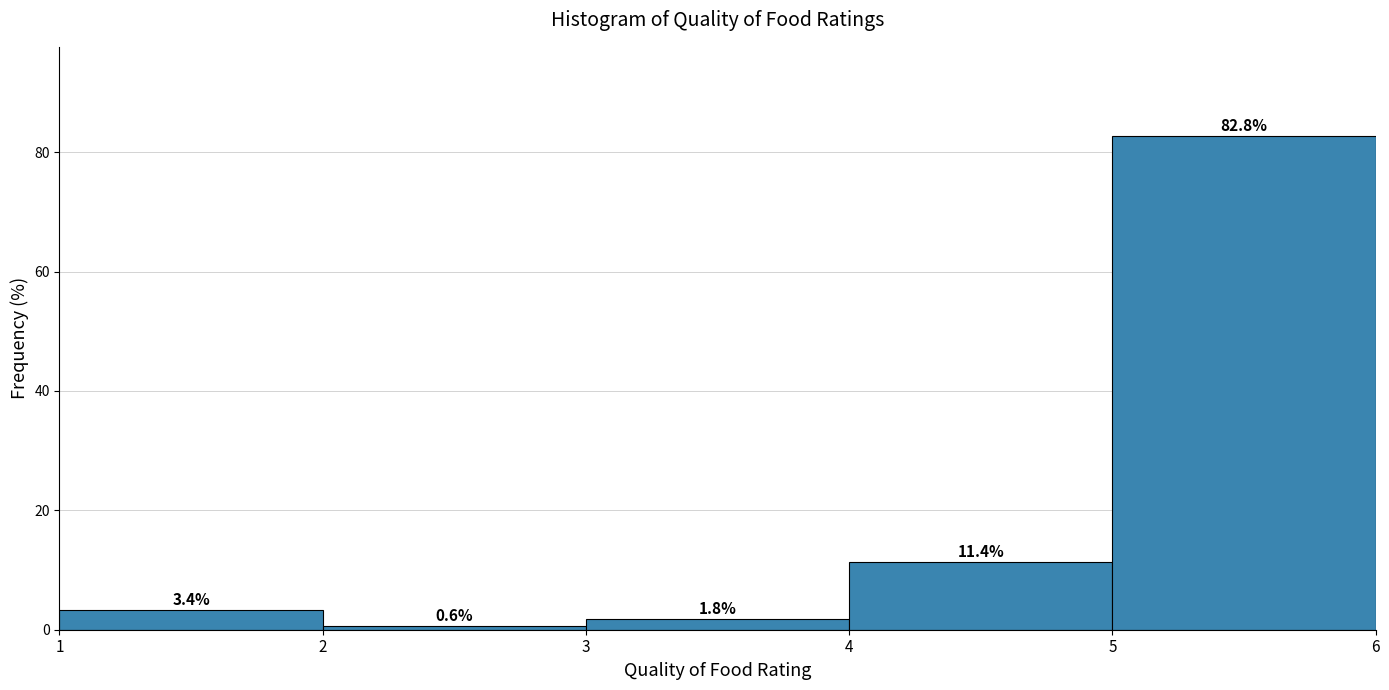

What is the height of the bar covering 4 to 5 on the x-axis?

11.4